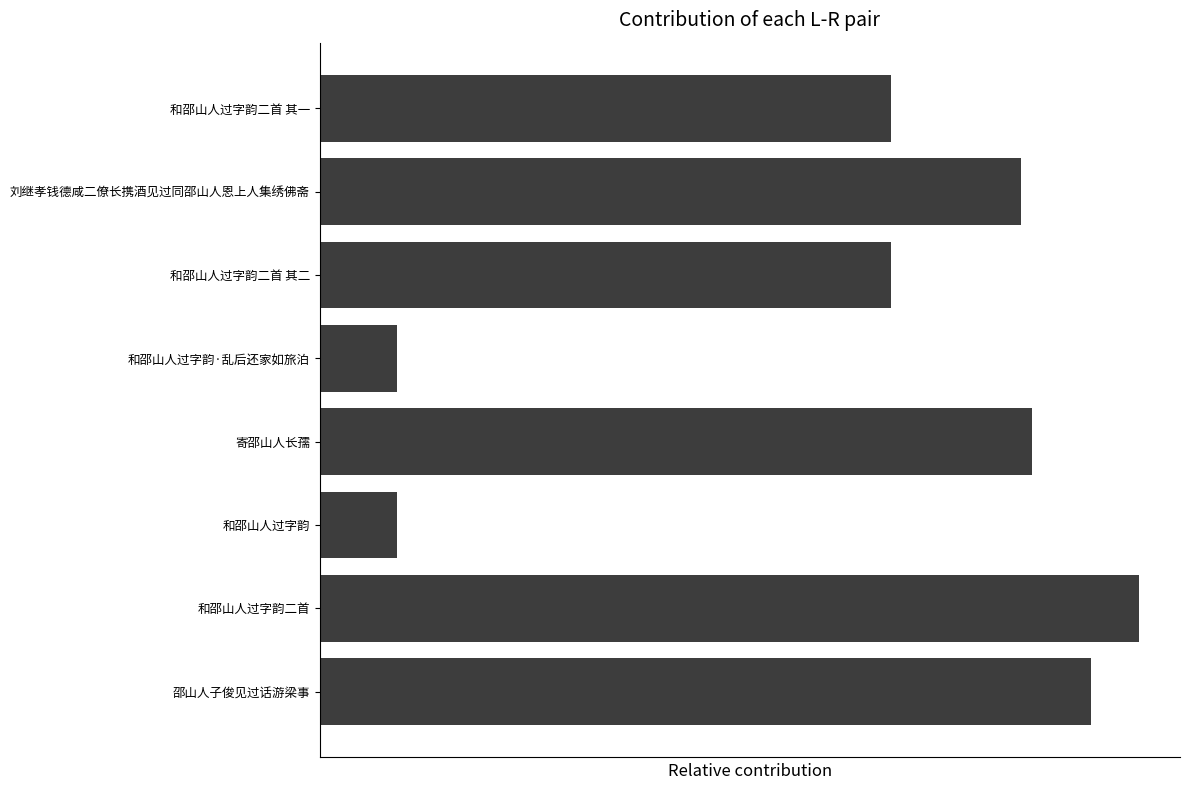

What is the value of the 1st bar from the left?

61214